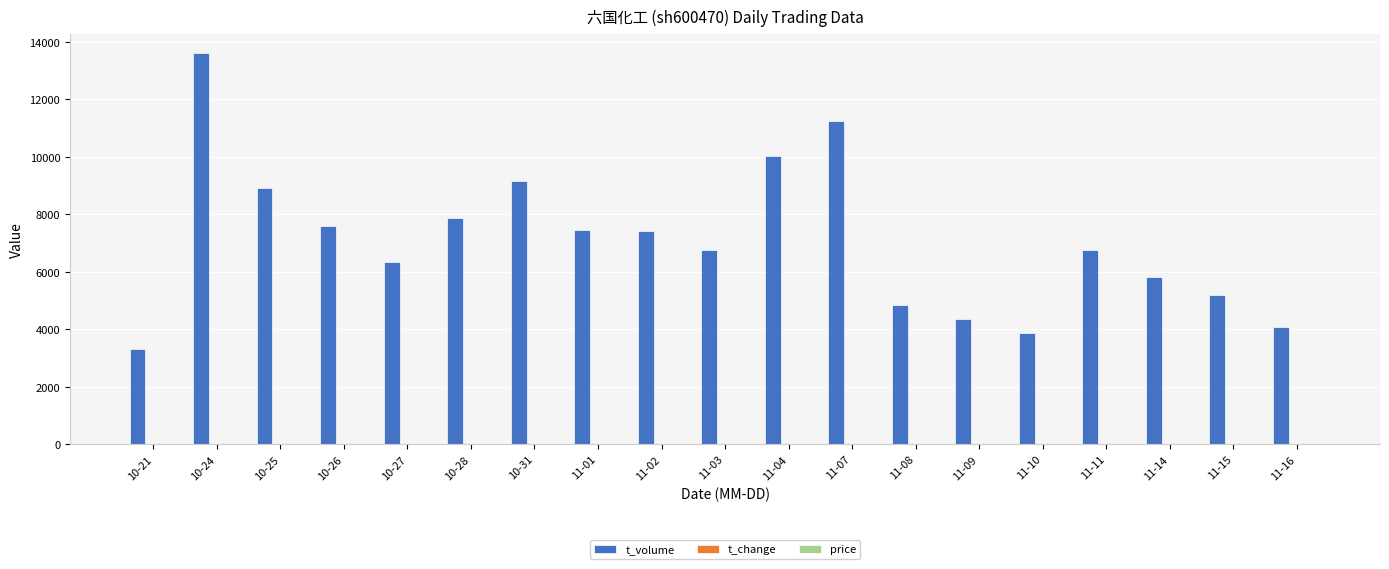

The value of t_volume at 11-09 is 4372.0. True or false?

True